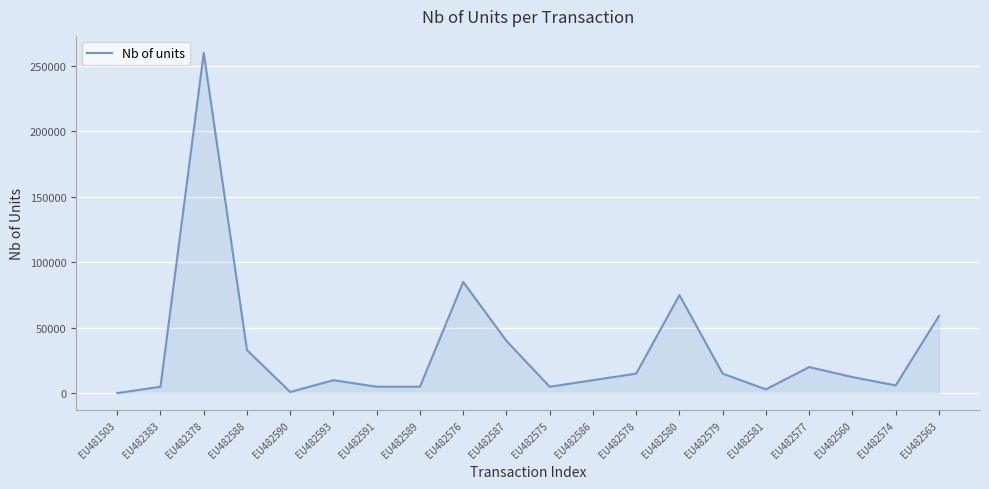

True or false: the data shows 11789 at EU482587.

False